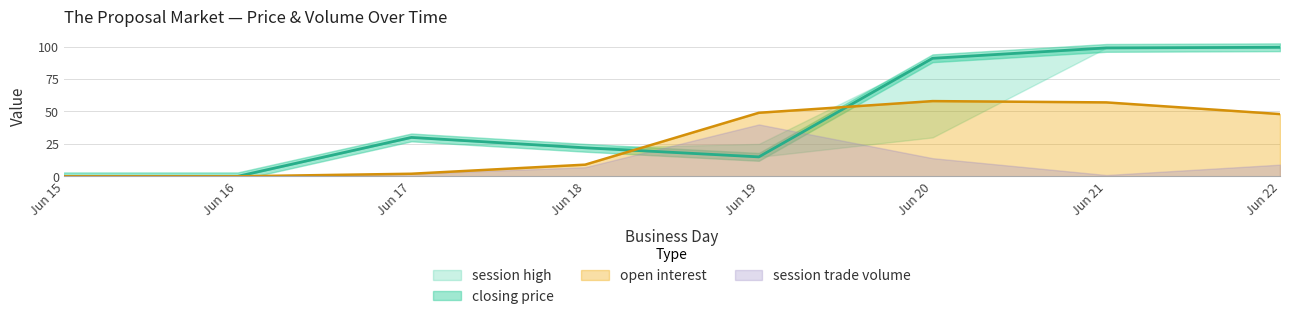

What is the difference between the maximum and minimum values in the session trade volume series?

40.0